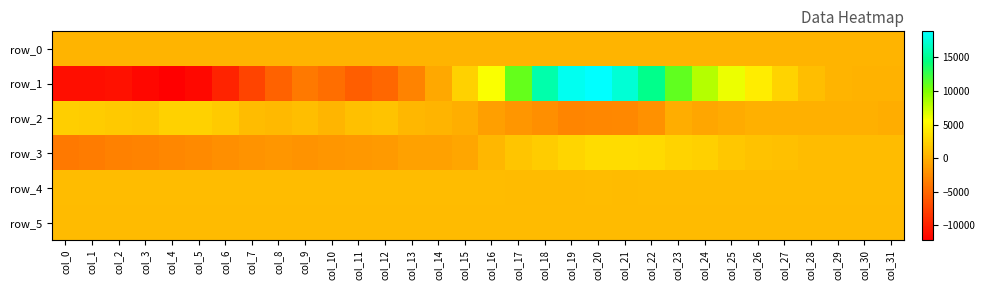

How many distinct data groups are displayed?

6